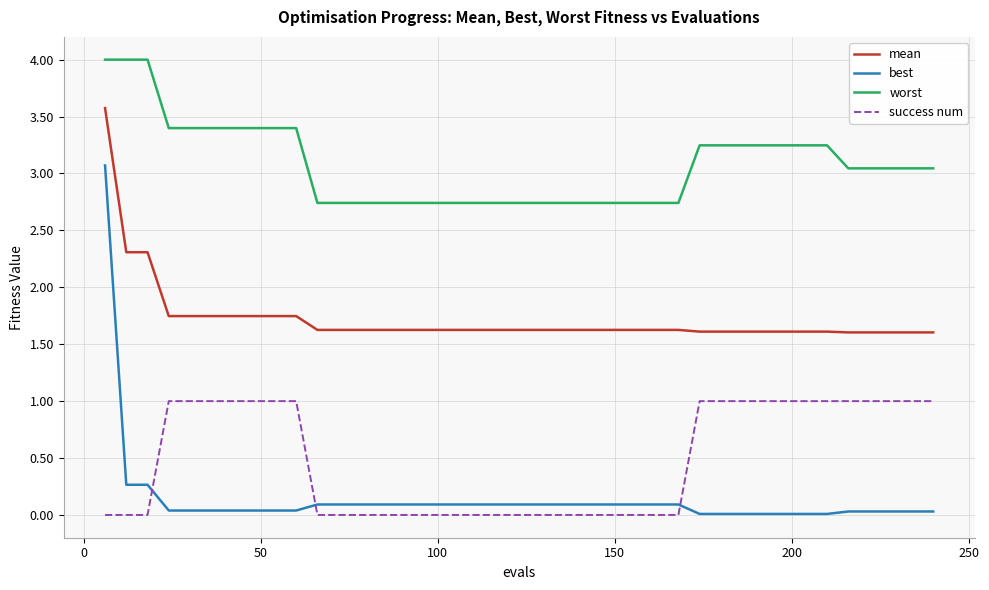

How many success num values are between 0 and 1?

40